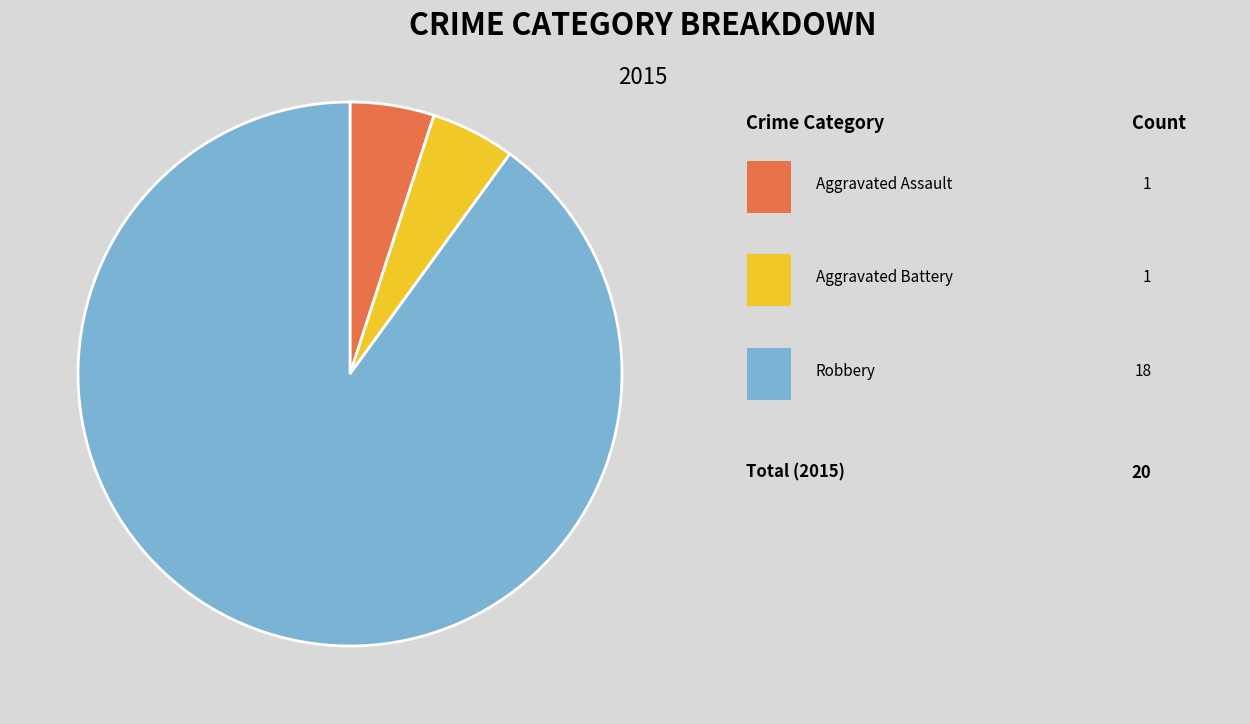

To the nearest percent, what is the difference between the largest and smallest slice percentages?

85%